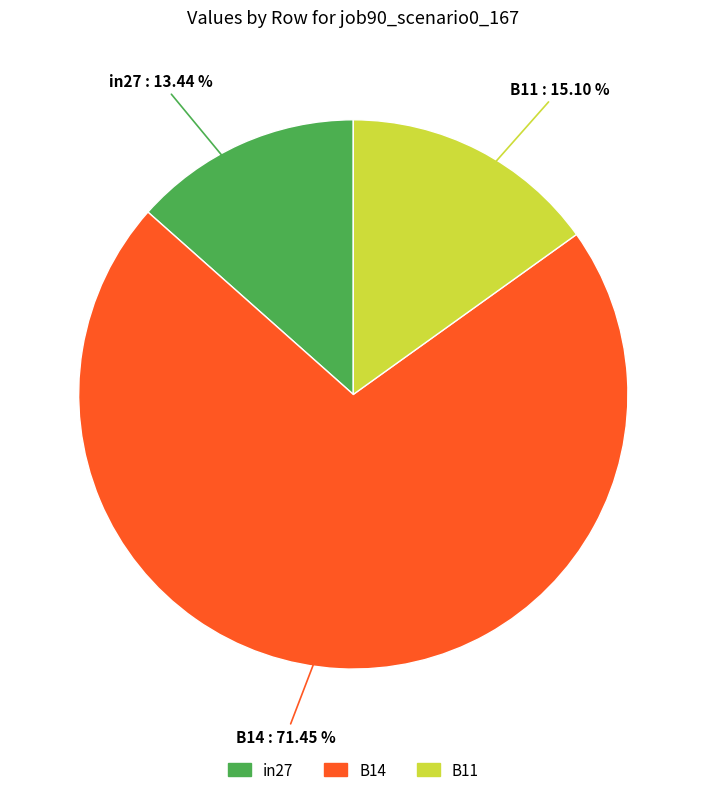

Is it true that B14 is 83% of the pie?

False